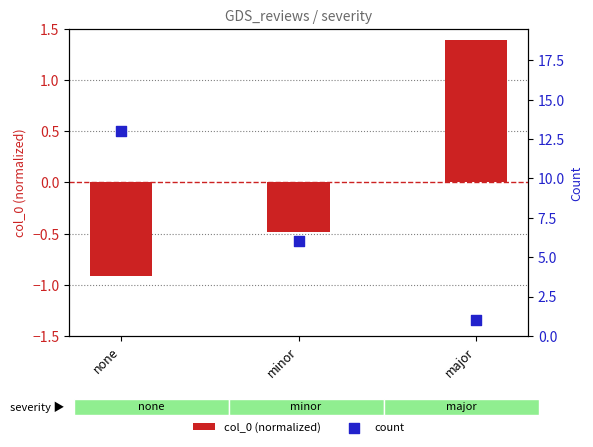

What is the total value across all series at major?

2.4